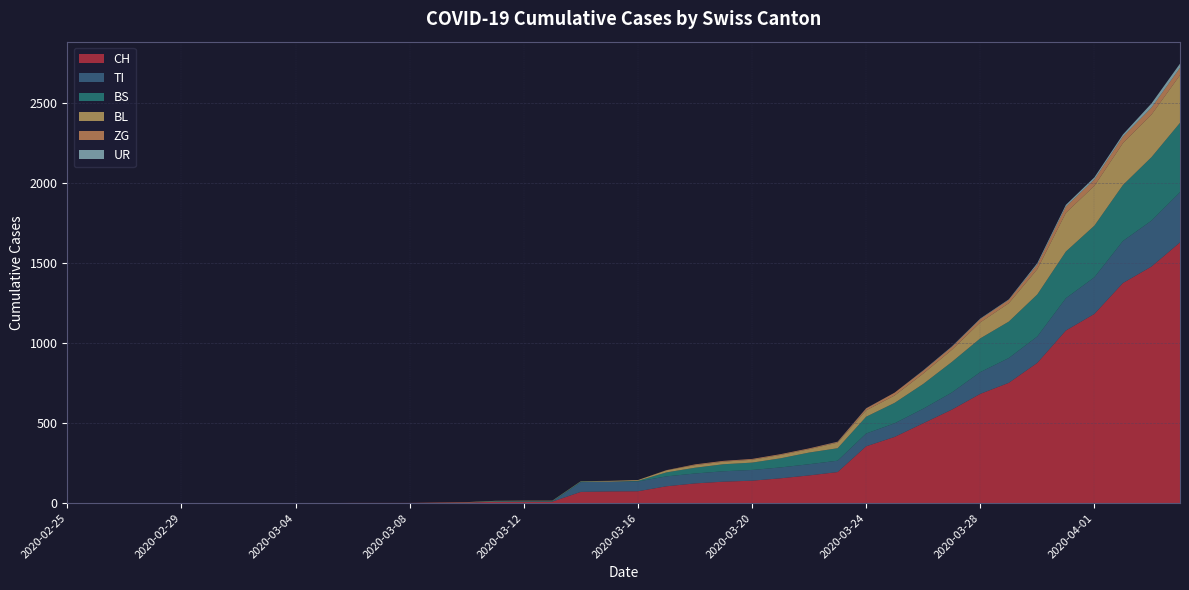

Reading left to right, transcribe all the data shown in this chart.

CH: 2020-02-25=0	2020-02-26=0	2020-02-27=0	2020-02-28=0	2020-02-29=0	2020-03-01=0	2020-03-02=0	2020-03-03=0	2020-03-04=0	2020-03-05=0	2020-03-06=1	2020-03-07=1	2020-03-08=1	2020-03-09=3	2020-03-10=4	2020-03-11=8	2020-03-12=9	2020-03-13=9	2020-03-14=70	2020-03-15=73	2020-03-16=74	2020-03-17=105	2020-03-18=123	2020-03-19=134	2020-03-20=140	2020-03-21=155	2020-03-22=173	2020-03-23=194	2020-03-24=355	2020-03-25=414	2020-03-26=499	2020-03-27=584	2020-03-28=683	2020-03-29=752	2020-03-30=877	2020-03-31=1079	2020-04-01=1183	2020-04-02=1376	2020-04-03=1479	2020-04-04=1630
TI: 2020-02-25=0	2020-02-26=0	2020-02-27=0	2020-02-28=0	2020-02-29=0	2020-03-01=0	2020-03-02=0	2020-03-03=0	2020-03-04=0	2020-03-05=0	2020-03-06=0	2020-03-07=0	2020-03-08=0	2020-03-09=0	2020-03-10=0	2020-03-11=0	2020-03-12=0	2020-03-13=0	2020-03-14=61	2020-03-15=61	2020-03-16=61	2020-03-17=62	2020-03-18=62	2020-03-19=65	2020-03-20=67	2020-03-21=68	2020-03-22=70	2020-03-23=71	2020-03-24=80	2020-03-25=85	2020-03-26=91	2020-03-27=107	2020-03-28=136	2020-03-29=155	2020-03-30=165	2020-03-31=202	2020-04-01=229	2020-04-02=263	2020-04-03=287	2020-04-04=314
BS: 2020-02-25=0	2020-02-26=0	2020-02-27=0	2020-02-28=0	2020-02-29=0	2020-03-01=0	2020-03-02=0	2020-03-03=0	2020-03-04=0	2020-03-05=0	2020-03-06=0	2020-03-07=0	2020-03-08=0	2020-03-09=0	2020-03-10=0	2020-03-11=4	2020-03-12=4	2020-03-13=4	2020-03-14=4	2020-03-15=0	2020-03-16=4	2020-03-17=25	2020-03-18=36	2020-03-19=44	2020-03-20=46	2020-03-21=57	2020-03-22=73	2020-03-23=78	2020-03-24=105	2020-03-25=128	2020-03-26=155	2020-03-27=191	2020-03-28=211	2020-03-29=228	2020-03-30=263	2020-03-31=292	2020-04-01=323	2020-04-02=350	2020-04-03=397	2020-04-04=434
BL: 2020-02-25=0	2020-02-26=0	2020-02-27=0	2020-02-28=0	2020-02-29=0	2020-03-01=0	2020-03-02=0	2020-03-03=0	2020-03-04=0	2020-03-05=0	2020-03-06=0	2020-03-07=0	2020-03-08=0	2020-03-09=1	2020-03-10=2	2020-03-11=2	2020-03-12=2	2020-03-13=2	2020-03-14=2	2020-03-15=5	2020-03-16=5	2020-03-17=13	2020-03-18=16	2020-03-19=16	2020-03-20=18	2020-03-21=21	2020-03-22=21	2020-03-23=35	2020-03-24=40	2020-03-25=46	2020-03-26=65	2020-03-27=76	2020-03-28=100	2020-03-29=115	2020-03-30=158	2020-03-31=242	2020-04-01=249	2020-04-02=262	2020-04-03=266	2020-04-04=298
ZG: 2020-02-25=0	2020-02-26=0	2020-02-27=0	2020-02-28=0	2020-02-29=0	2020-03-01=0	2020-03-02=0	2020-03-03=0	2020-03-04=0	2020-03-05=0	2020-03-06=0	2020-03-07=0	2020-03-08=0	2020-03-09=0	2020-03-10=0	2020-03-11=0	2020-03-12=0	2020-03-13=0	2020-03-14=0	2020-03-15=0	2020-03-16=0	2020-03-17=1	2020-03-18=5	2020-03-19=5	2020-03-20=5	2020-03-21=5	2020-03-22=5	2020-03-23=5	2020-03-24=12	2020-03-25=18	2020-03-26=18	2020-03-27=18	2020-03-28=21	2020-03-29=21	2020-03-30=29	2020-03-31=39	2020-04-01=40	2020-04-02=41	2020-04-03=44	2020-04-04=46
UR: 2020-02-25=0	2020-02-26=0	2020-02-27=0	2020-02-28=0	2020-02-29=0	2020-03-01=0	2020-03-02=0	2020-03-03=0	2020-03-04=0	2020-03-05=0	2020-03-06=0	2020-03-07=0	2020-03-08=0	2020-03-09=0	2020-03-10=0	2020-03-11=0	2020-03-12=0	2020-03-13=0	2020-03-14=0	2020-03-15=0	2020-03-16=0	2020-03-17=0	2020-03-18=0	2020-03-19=0	2020-03-20=0	2020-03-21=0	2020-03-22=0	2020-03-23=1	2020-03-24=1	2020-03-25=0	2020-03-26=2	2020-03-27=3	2020-03-28=3	2020-03-29=3	2020-03-30=9	2020-03-31=11	2020-04-01=13	2020-04-02=13	2020-04-03=26	2020-04-04=26